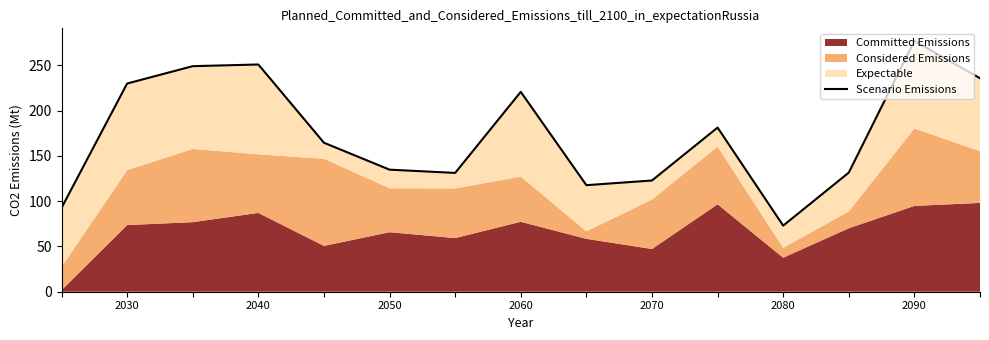

How many data points are less than 164?

7